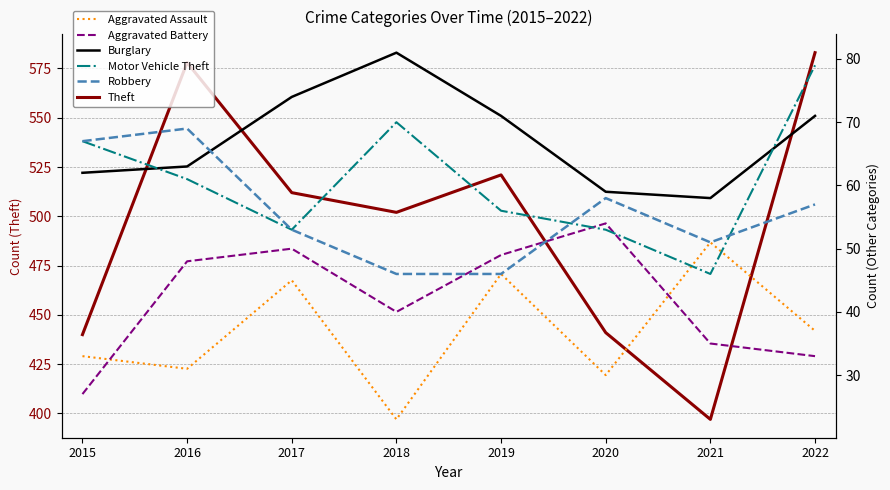

At how many categories does at least one series exceed 207?

8